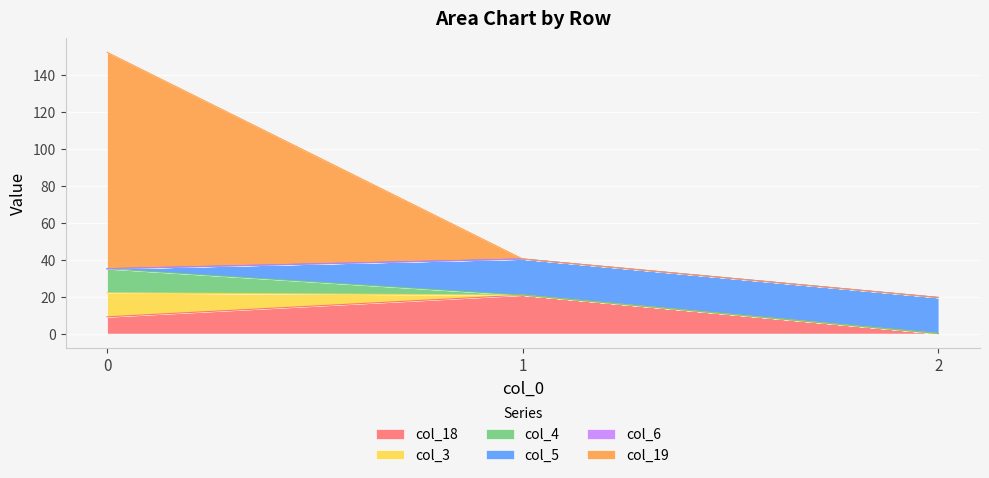

True or false: col_18 has a value of 29.6 at 1.

False